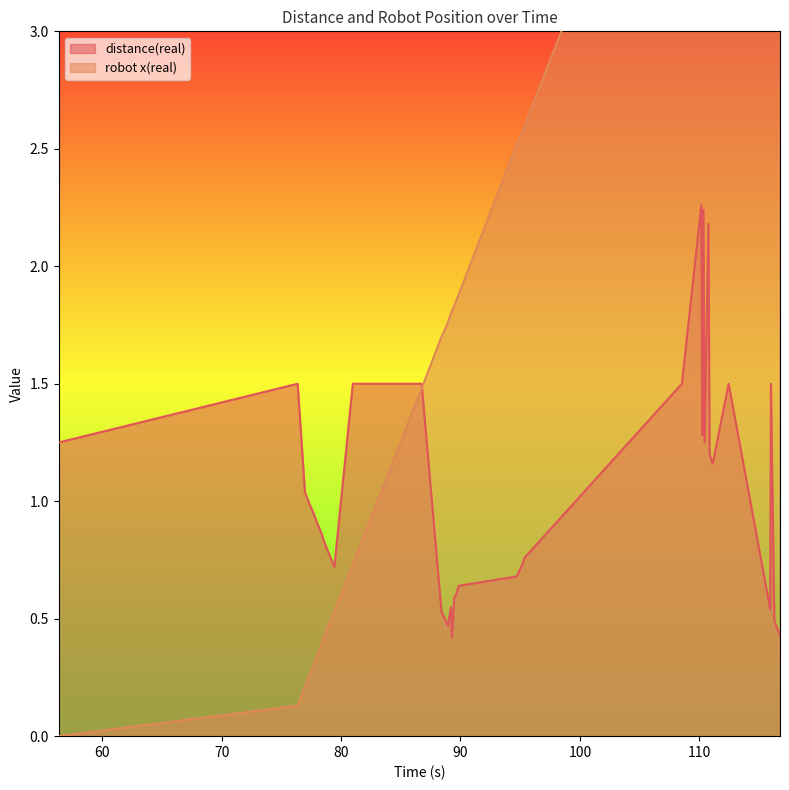

What is the sum of the distance(real) values at 110.339 and 95.17?

3.0